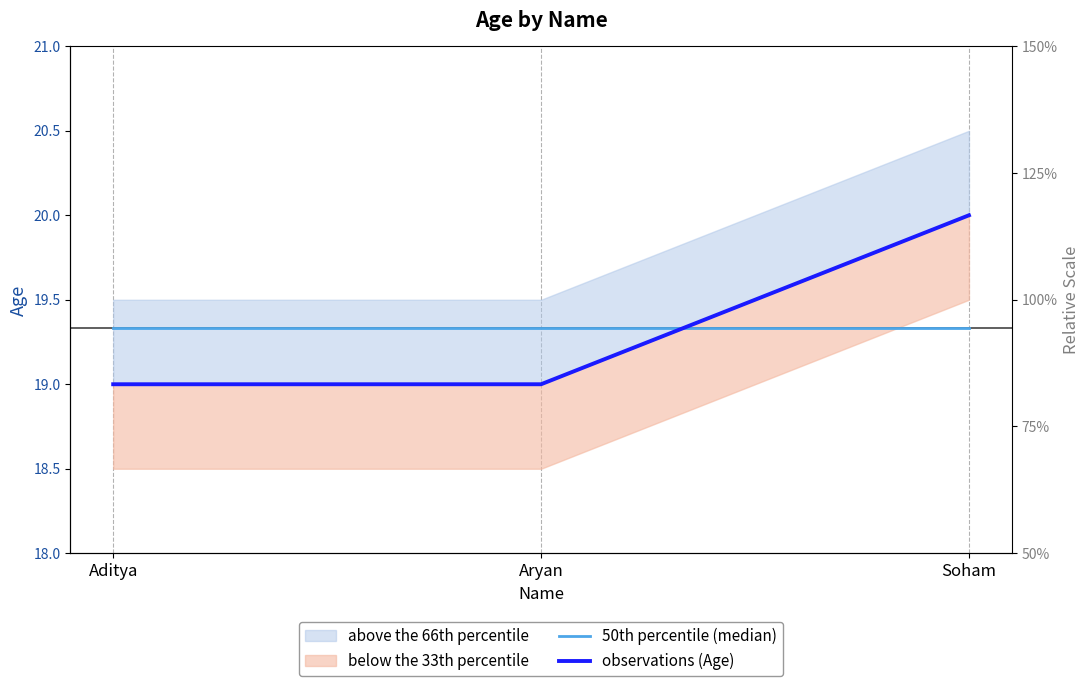

Which series has the widest spread of values?

observations (Age)